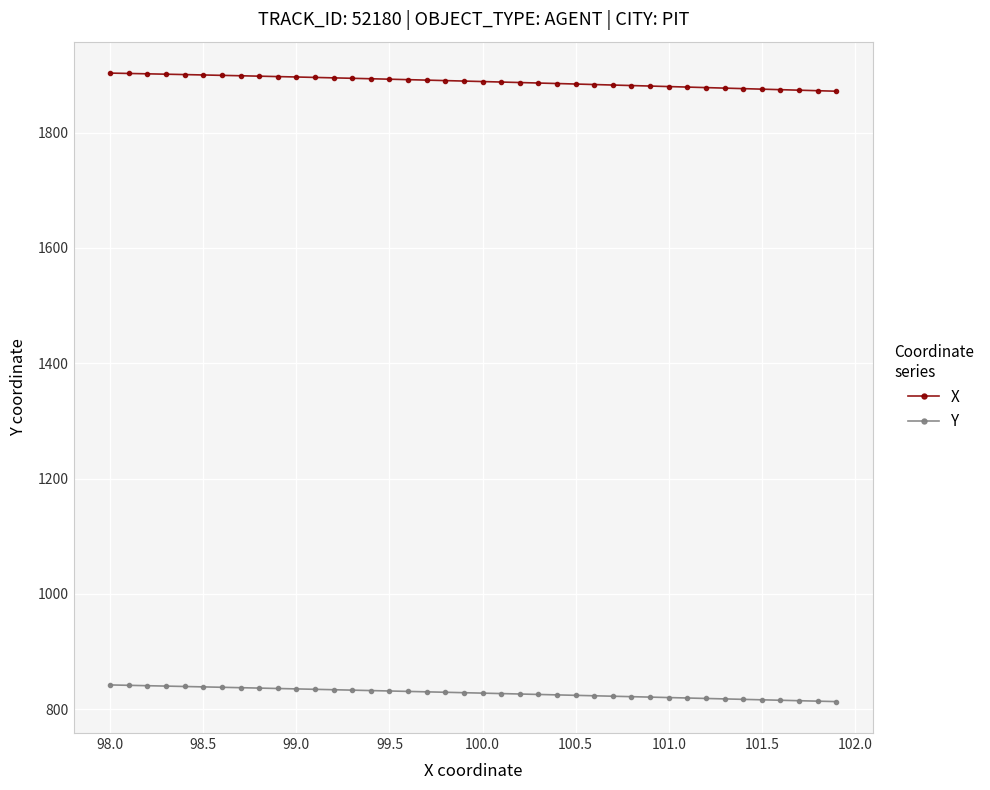

List the series in order of their overall mean, lowest first.

Y, X